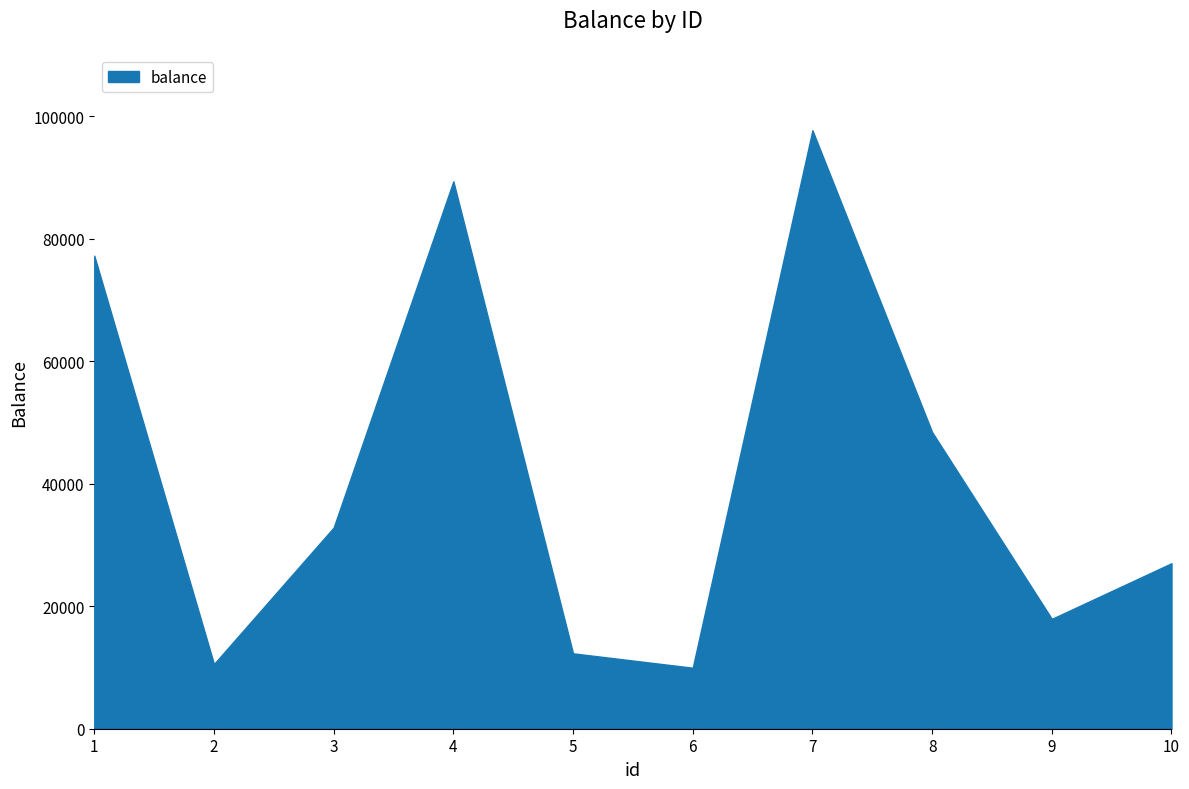

Is it true that the value at 2 is 10563?

True